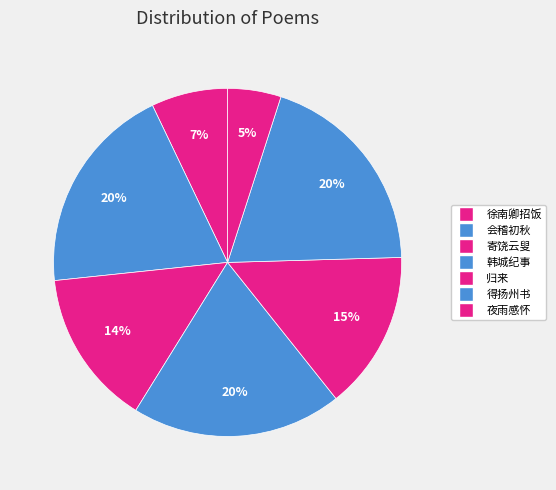

How many segments does this pie chart have?

7